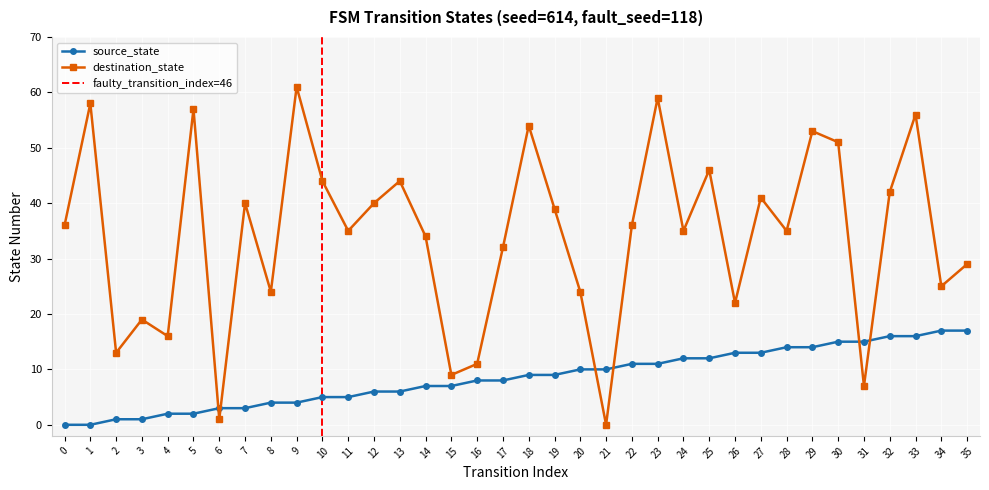

What is the difference between the destination_state values at 29 and 17?

21